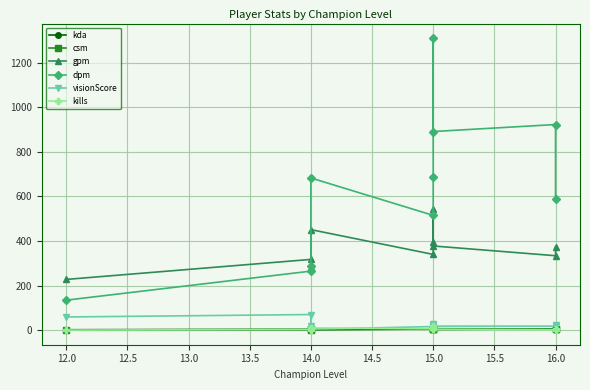

Count the number of categories in the chart.

10